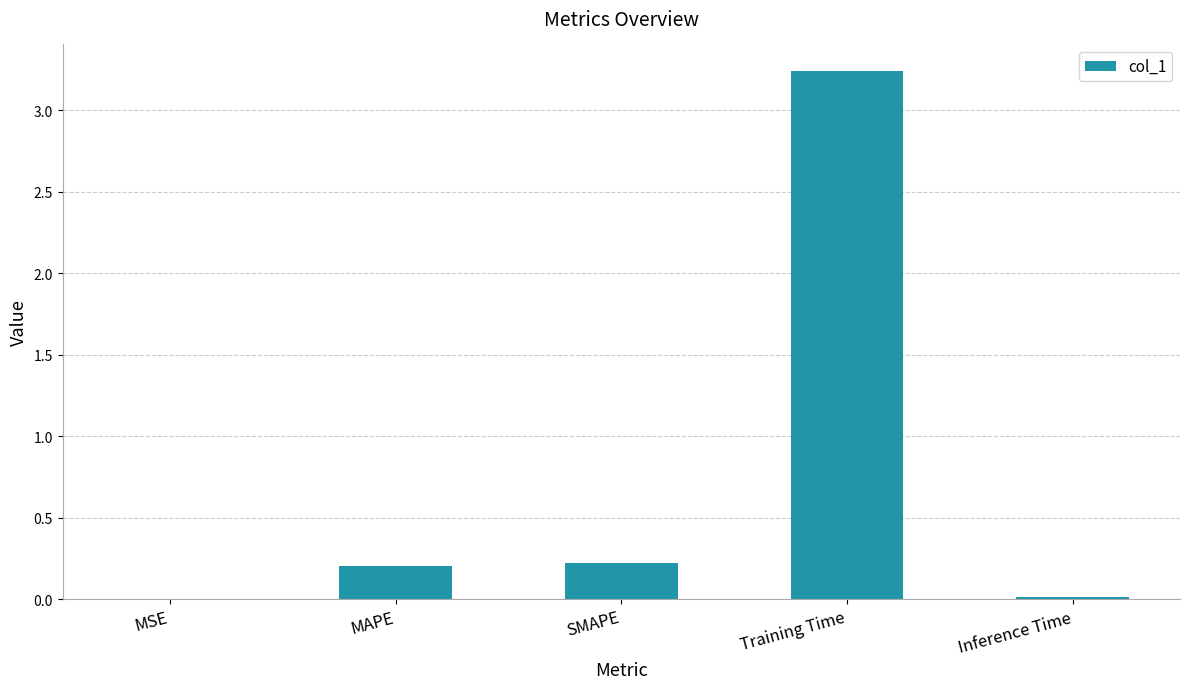

Between Inference Time and SMAPE, which is larger?

SMAPE